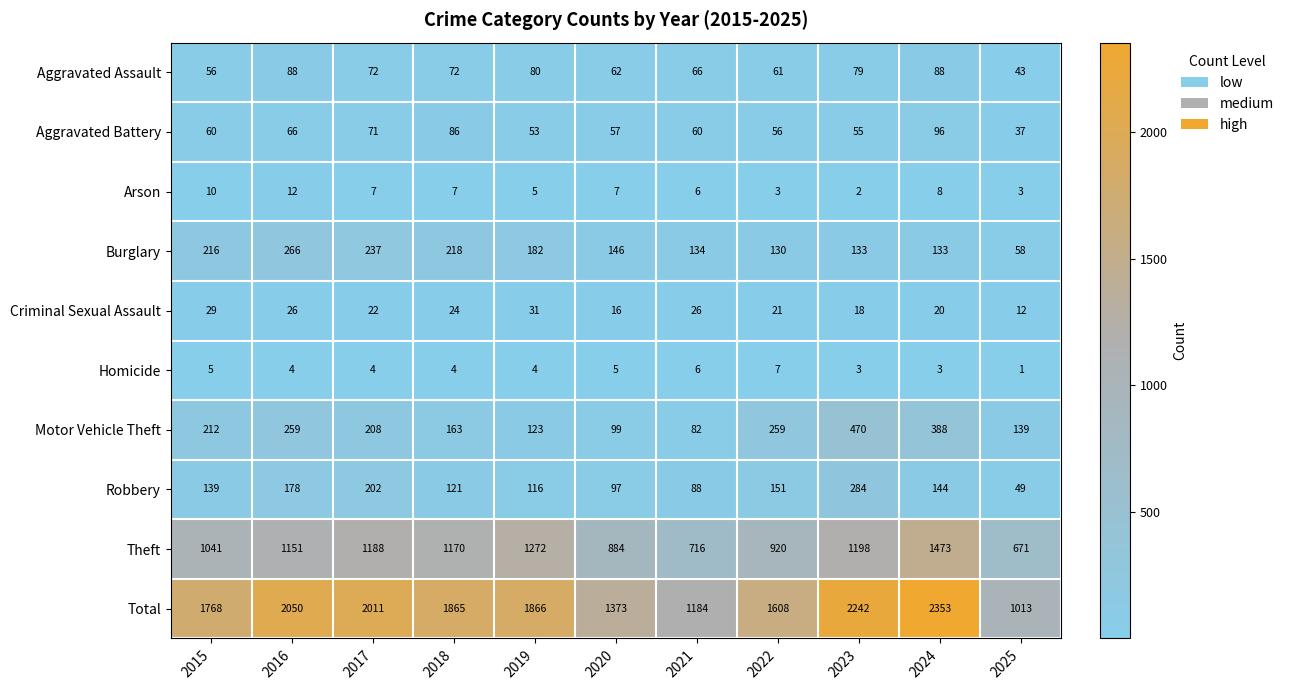

At how many categories does at least one series exceed 1550?

8